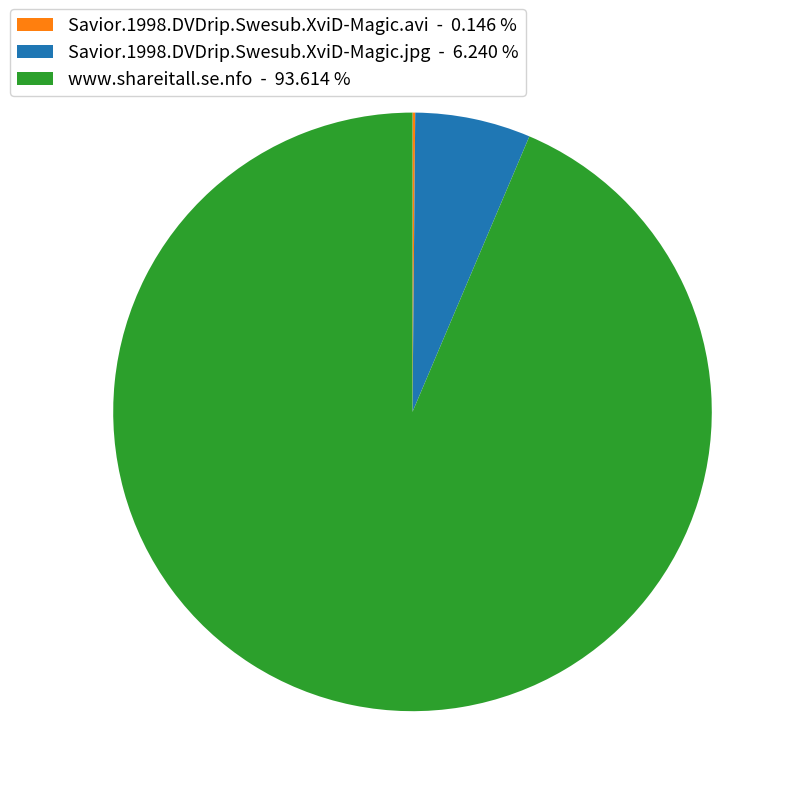

Which slice is the largest?

www.shareitall.se.nfo